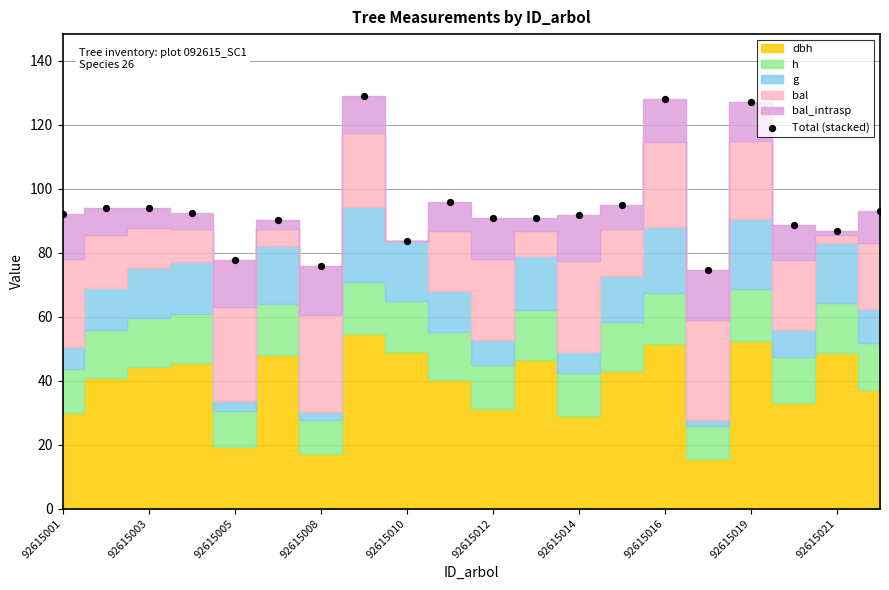

What is the range of Y values (max minus min)?

54.4